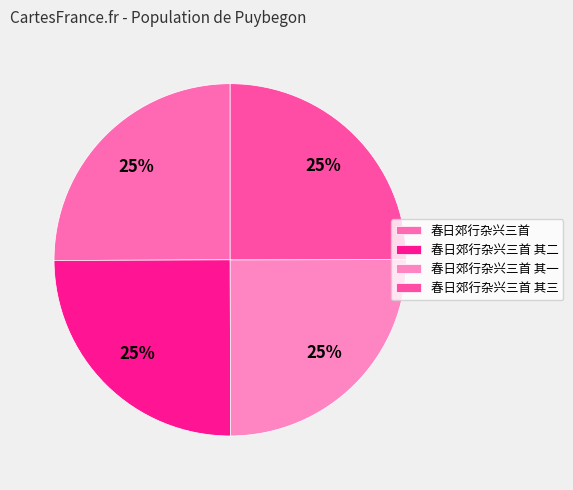

How many slices are in this pie chart?

4